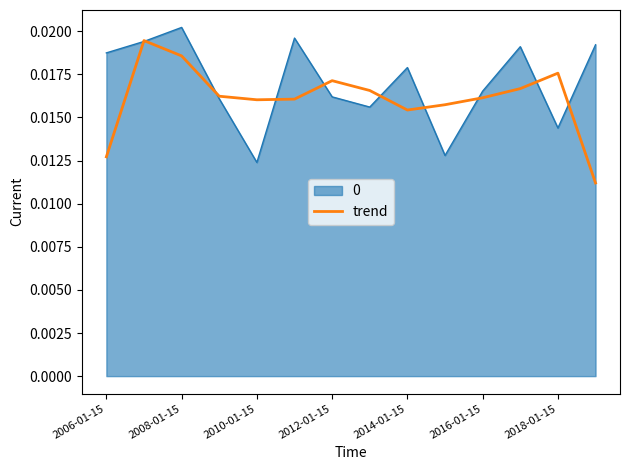

At which category does the chart reach its peak across all series?

2008-01-15